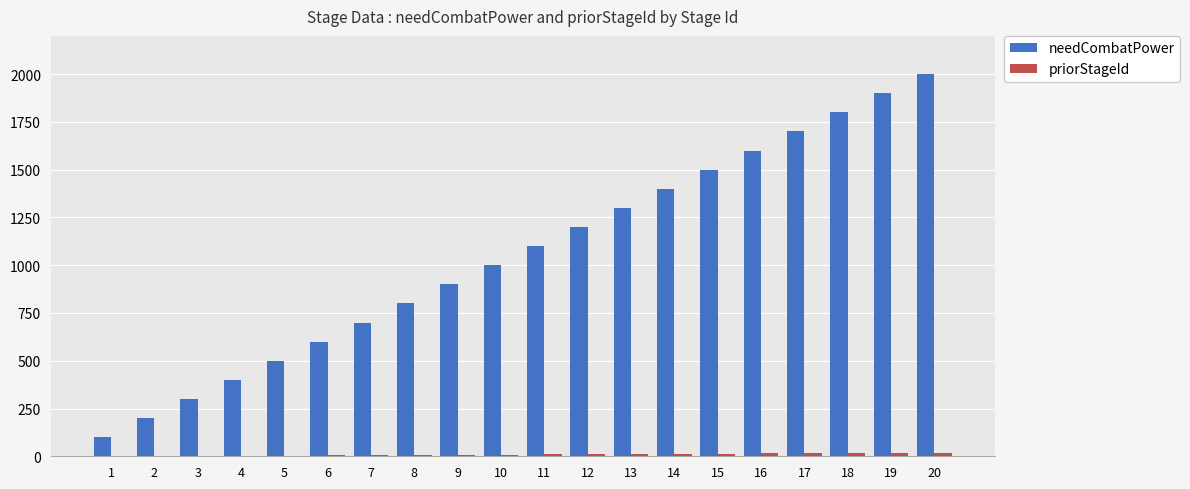

At which category is the sum across all series the highest?

20